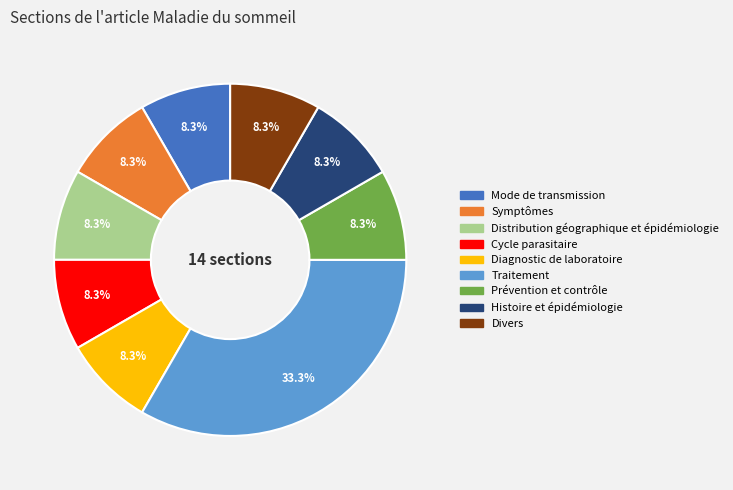

What is the ratio of the value at Traitement to the value at Mode de transmission?

4.0